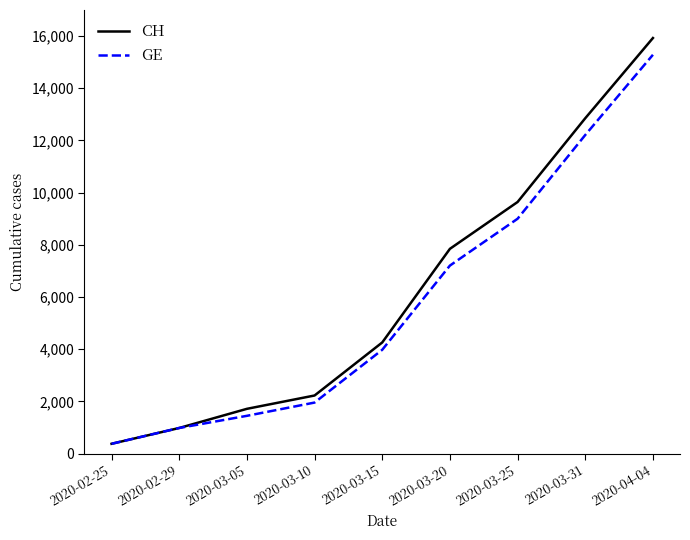

Which label corresponds to the largest value in the chart?

2020-04-04